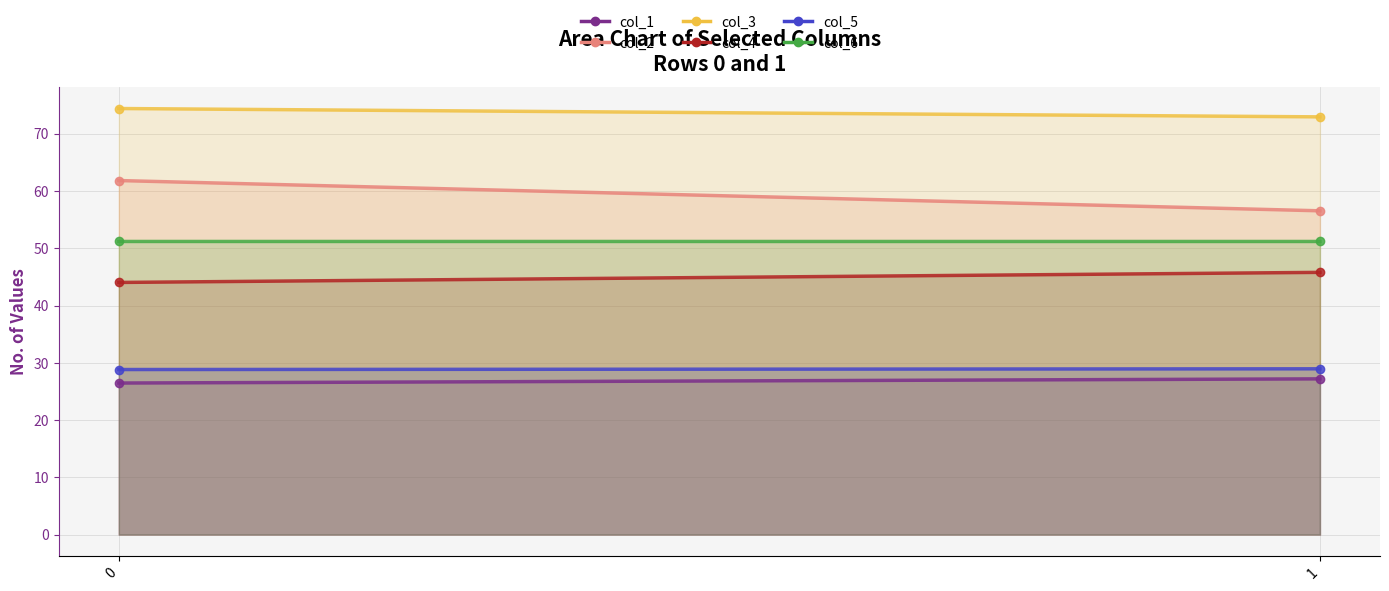

What is the difference between the highest and lowest values at 0?

47.9